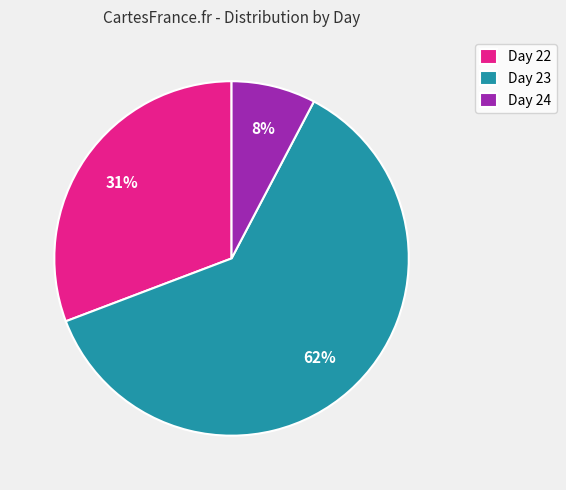

Do Day 23 and Day 24 together represent more than half of the pie?

Yes